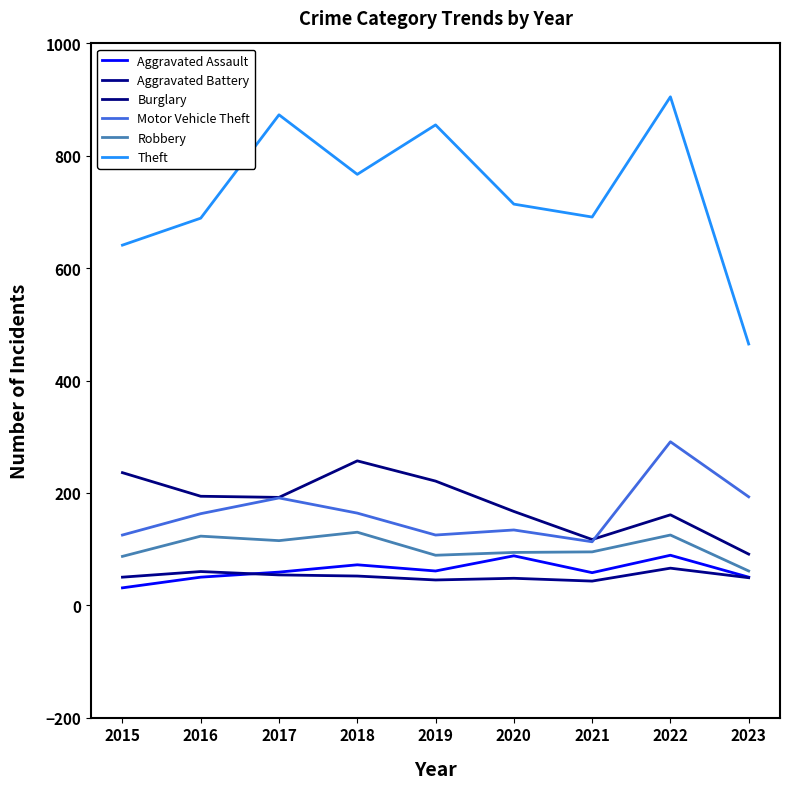

What is the average value of the Burglary series?

182